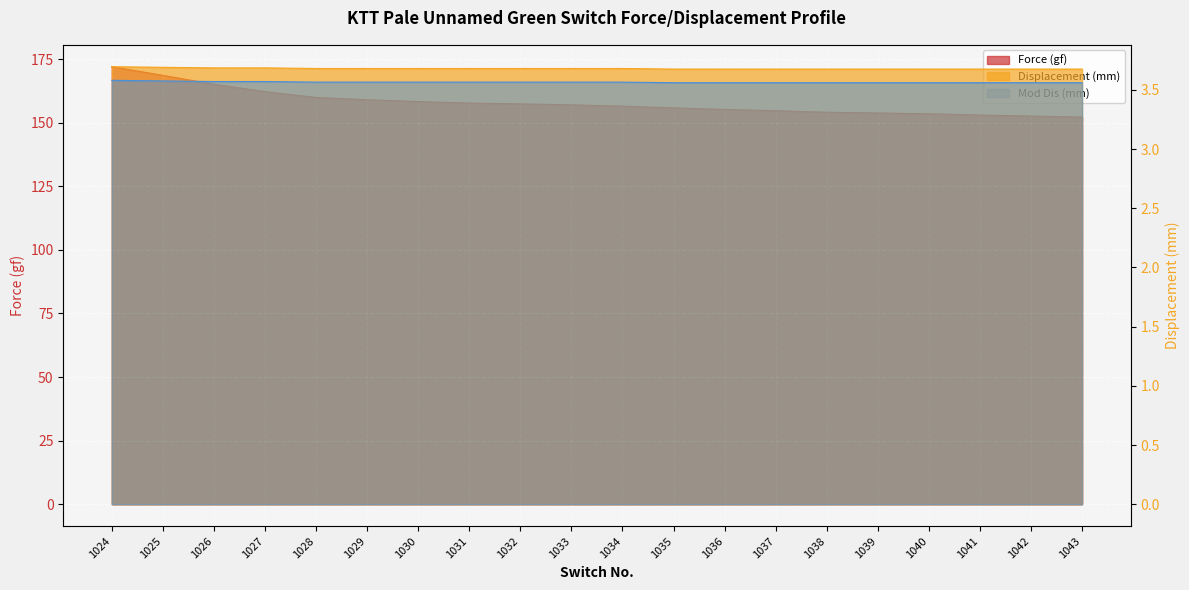

What are all the series names shown in the legend?

Force (gf), Displacement (mm), Mod Dis (mm)